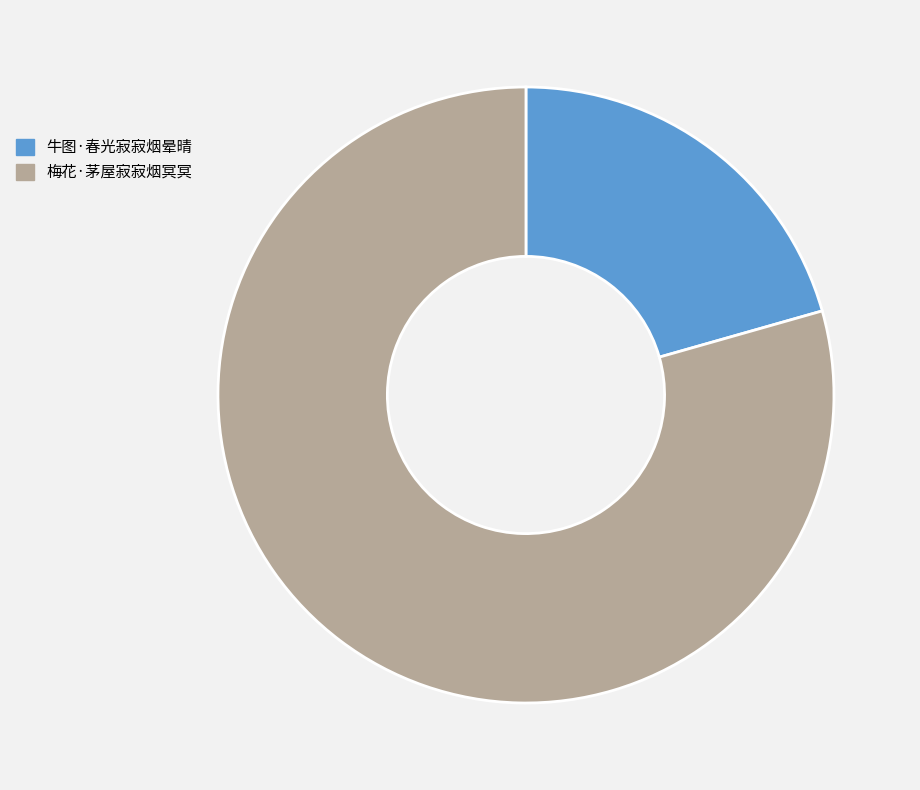

Combined, do 牛图·春光寂寂烟晕晴 and 梅花·茅屋寂寂烟冥冥 account for over 50%?

Yes